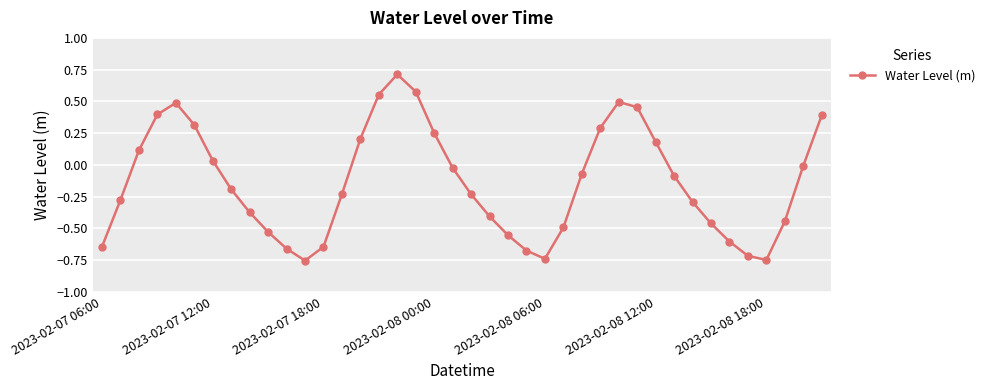

How many interior local valleys (lower than both neighbors) does the data have?

3